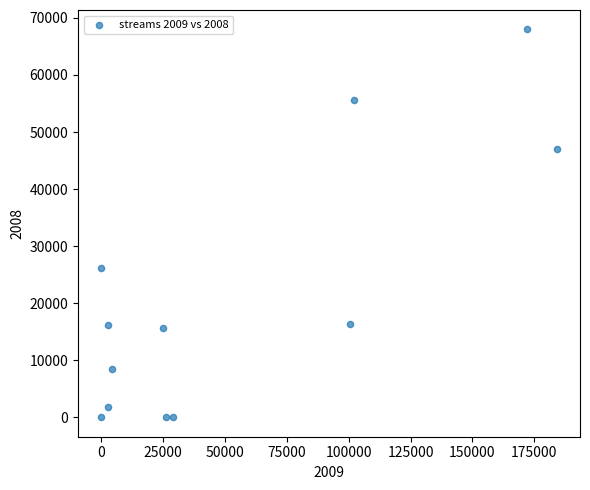

What Y value in the scatter plot is closest to 33993?

26158